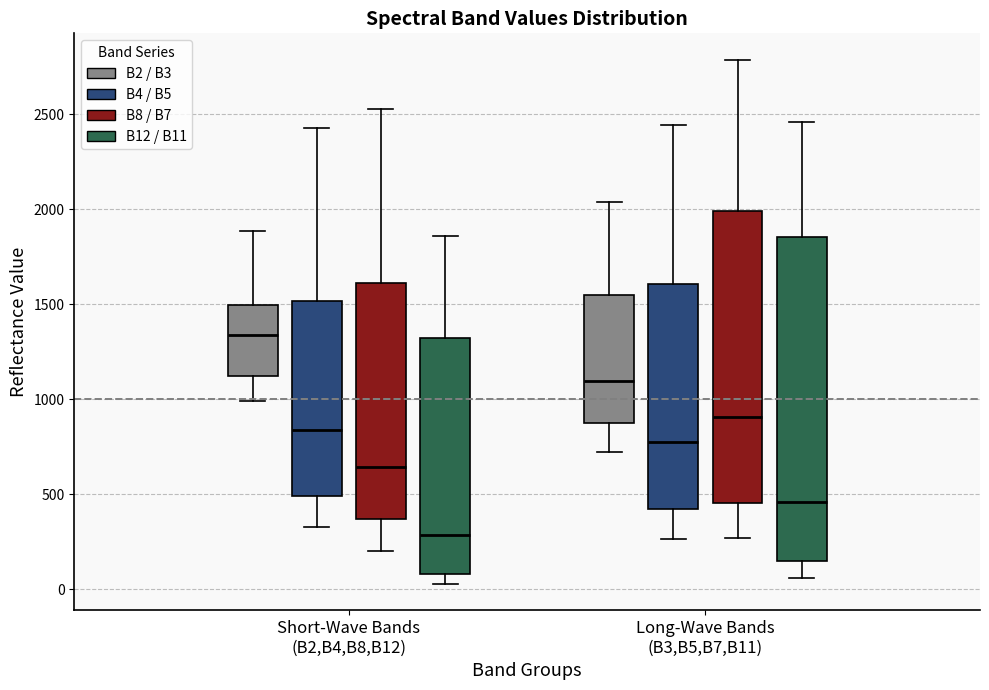

Where is the upper edge of the box for Short-Wave Bands (B2,B4,B8,B12) (B12 / B11) on the y-axis? The values are not printed on the chart, so give them approximately, as read against the axis.

1300